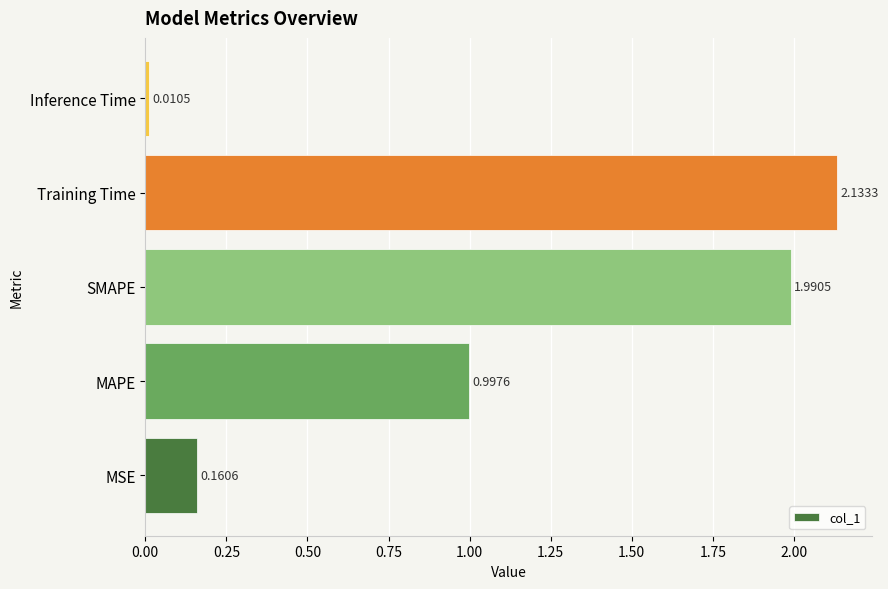

Which has a higher value, Training Time or MAPE?

Training Time